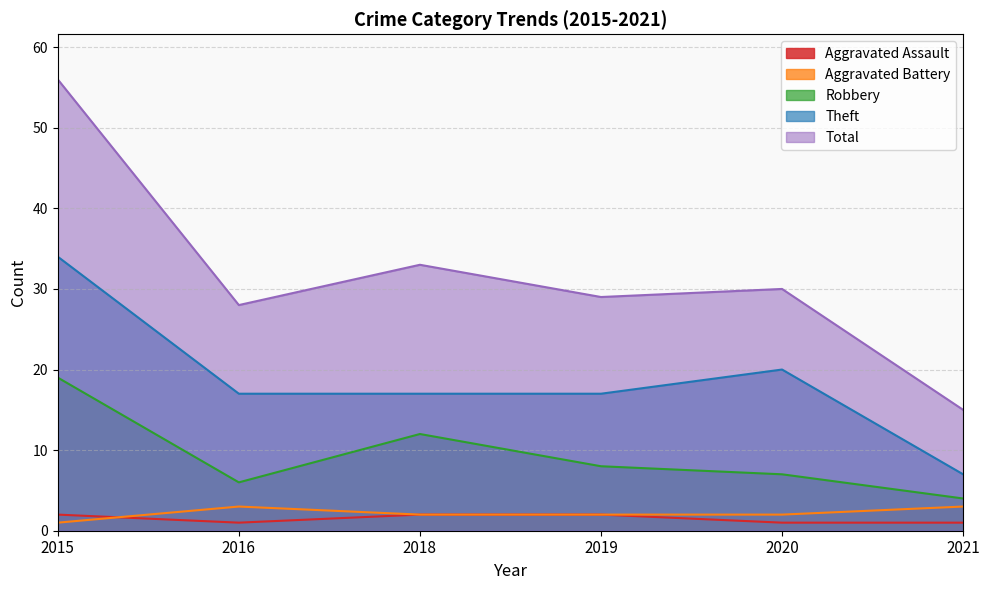

True or false: Aggravated Battery and Theft intersect in this chart.

False